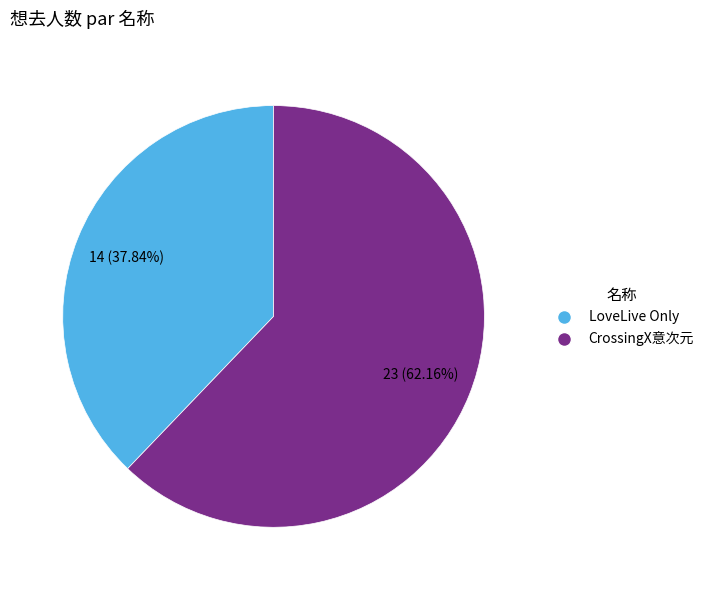

Do LoveLive Only and CrossingX意次元 together represent more than half of the pie?

Yes